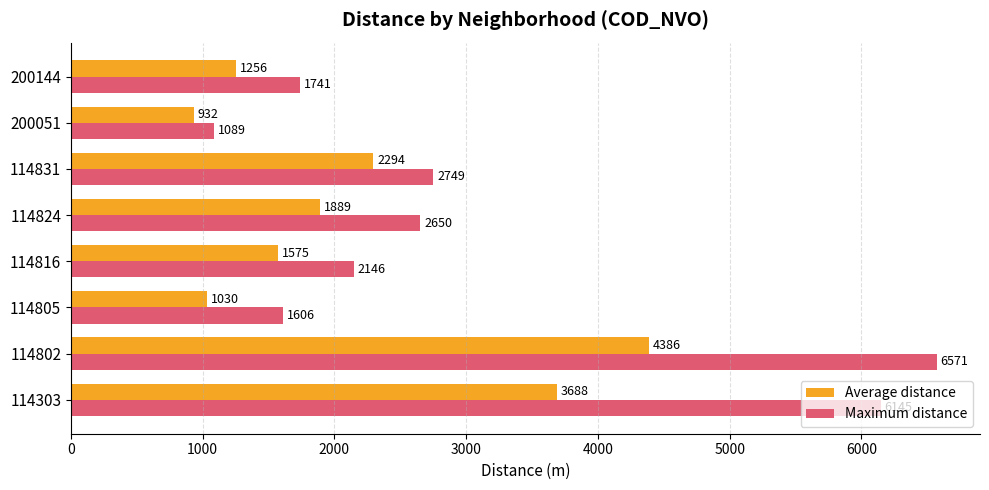

Between 114303 and 114802, which series saw the biggest shift?

Average distance